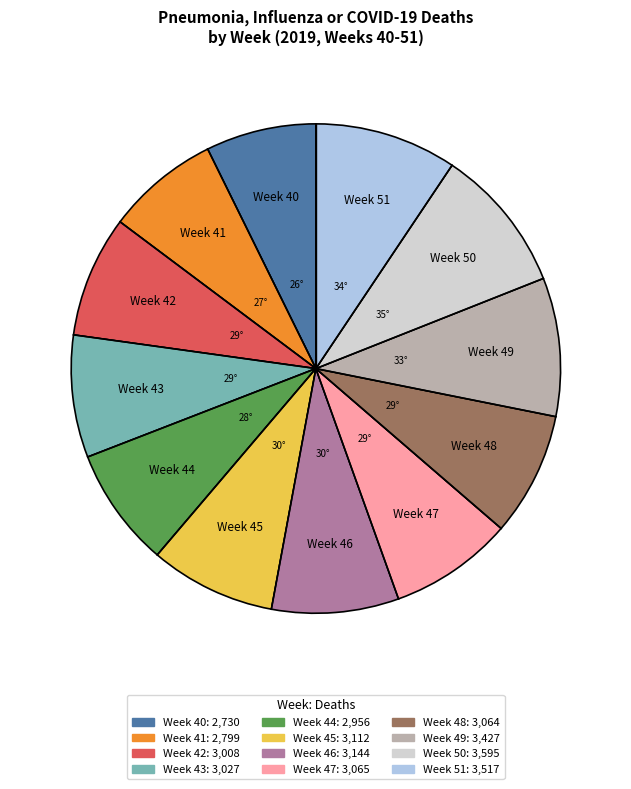

Which has a higher value, Week 42 or Week 51?

Week 51